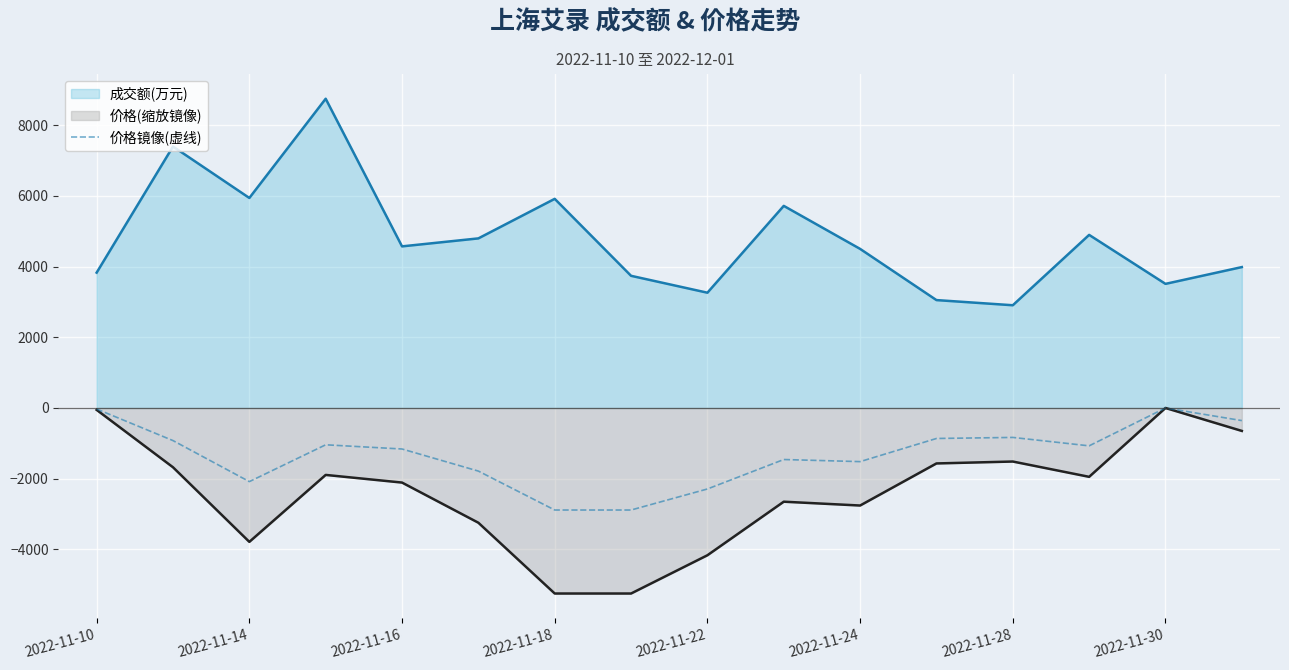

How many data points does each series have?

16